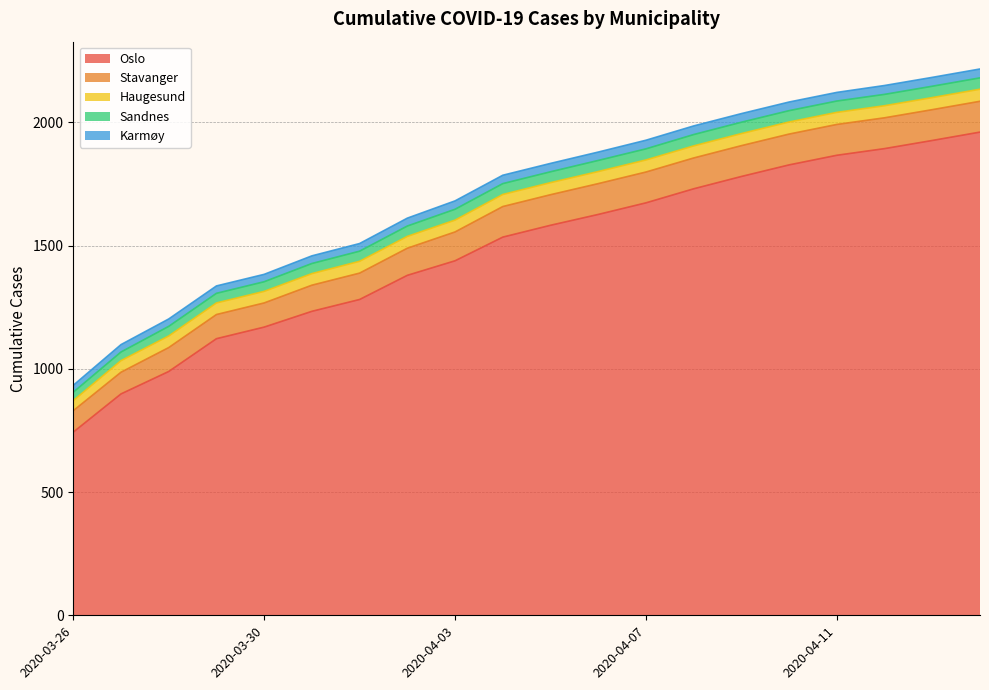

Reading left to right, transcribe all the data shown in this chart.

Oslo: 2020-03-26=743	2020-03-27=898	2020-03-28=989	2020-03-29=1122	2020-03-30=1169	2020-03-31=1233	2020-04-01=1281	2020-04-02=1379	2020-04-03=1438	2020-04-04=1534	2020-04-05=1582	2020-04-06=1626	2020-04-07=1673	2020-04-08=1730	2020-04-09=1780	2020-04-10=1827	2020-04-11=1866	2020-04-12=1893	2020-04-13=1926	2020-04-14=1960
Stavanger: 2020-03-26=87	2020-03-27=88	2020-03-28=97	2020-03-29=98	2020-03-30=98	2020-03-31=106	2020-04-01=107	2020-04-02=110	2020-04-03=117	2020-04-04=124	2020-04-05=124	2020-04-06=125	2020-04-07=125	2020-04-08=125	2020-04-09=125	2020-04-10=125	2020-04-11=125	2020-04-12=125	2020-04-13=125	2020-04-14=125
Haugesund: 2020-03-26=41	2020-03-27=47	2020-03-28=47	2020-03-29=47	2020-03-30=47	2020-03-31=47	2020-04-01=48	2020-04-02=48	2020-04-03=48	2020-04-04=49	2020-04-05=49	2020-04-06=49	2020-04-07=49	2020-04-08=49	2020-04-09=49	2020-04-10=49	2020-04-11=49	2020-04-12=49	2020-04-13=49	2020-04-14=49
Sandnes: 2020-03-26=34	2020-03-27=35	2020-03-28=39	2020-03-29=39	2020-03-30=39	2020-03-31=41	2020-04-01=41	2020-04-02=42	2020-04-03=44	2020-04-04=44	2020-04-05=44	2020-04-06=45	2020-04-07=45	2020-04-08=46	2020-04-09=46	2020-04-10=46	2020-04-11=46	2020-04-12=46	2020-04-13=46	2020-04-14=46
Karmøy: 2020-03-26=28	2020-03-27=30	2020-03-28=30	2020-03-29=30	2020-03-30=30	2020-03-31=31	2020-04-01=31	2020-04-02=32	2020-04-03=34	2020-04-04=34	2020-04-05=34	2020-04-06=34	2020-04-07=35	2020-04-08=35	2020-04-09=35	2020-04-10=35	2020-04-11=35	2020-04-12=36	2020-04-13=36	2020-04-14=36